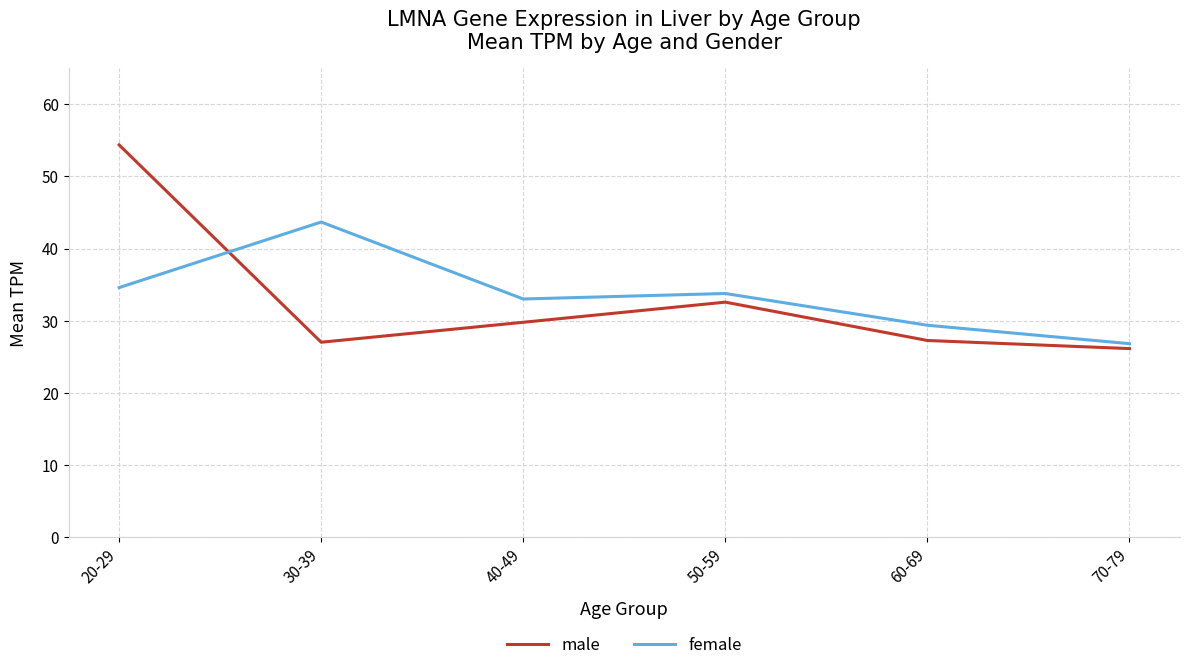

What is the maximum value for female?

43.7